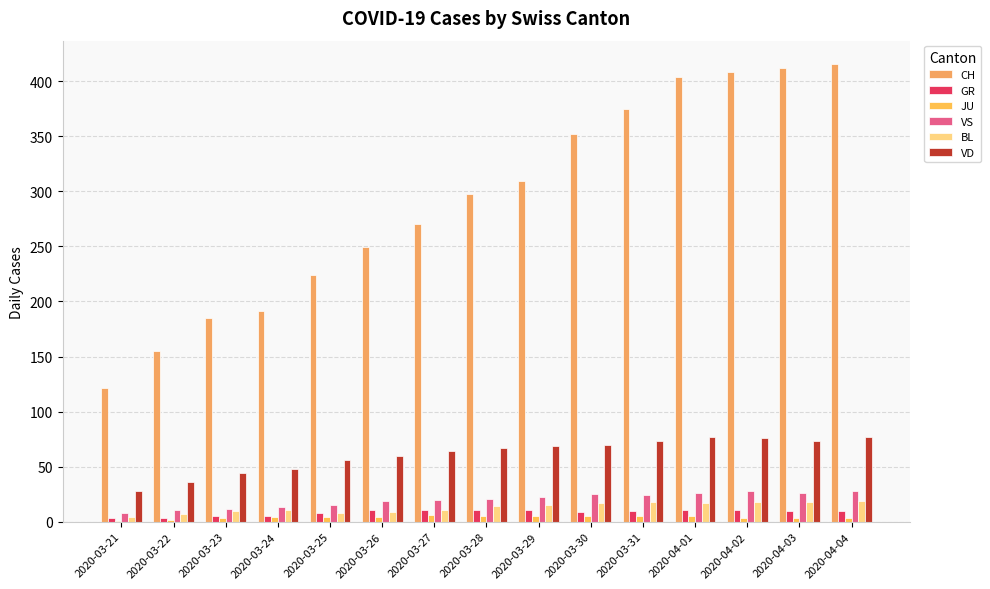

How many data points does each series have?

15